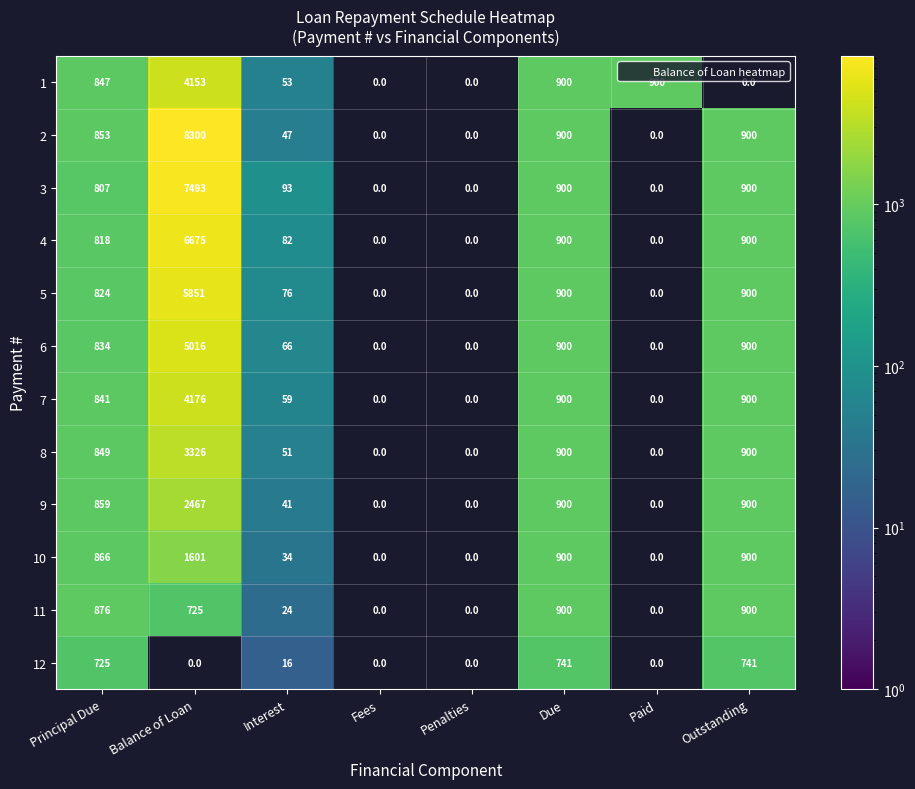

The value of 3 at Balance of Loan is 7493.0. True or false?

True